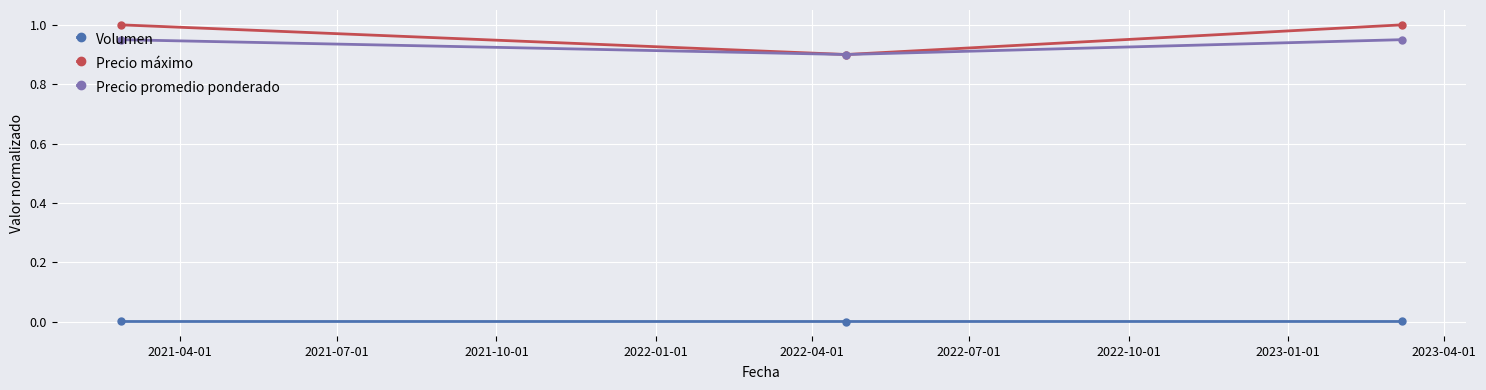

Which series has the widest spread of values?

Precio máximo